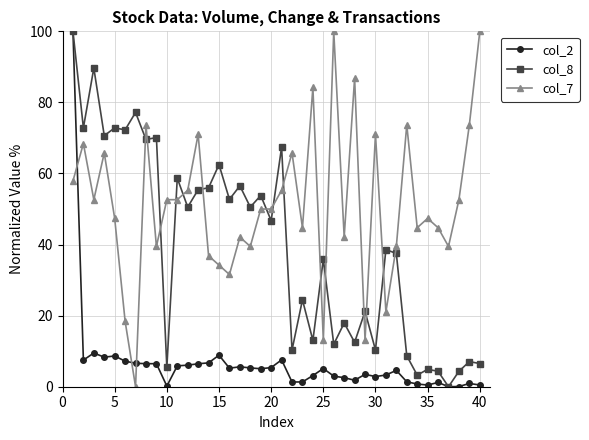

True or false: col_8 and col_7 cross at least once.

True